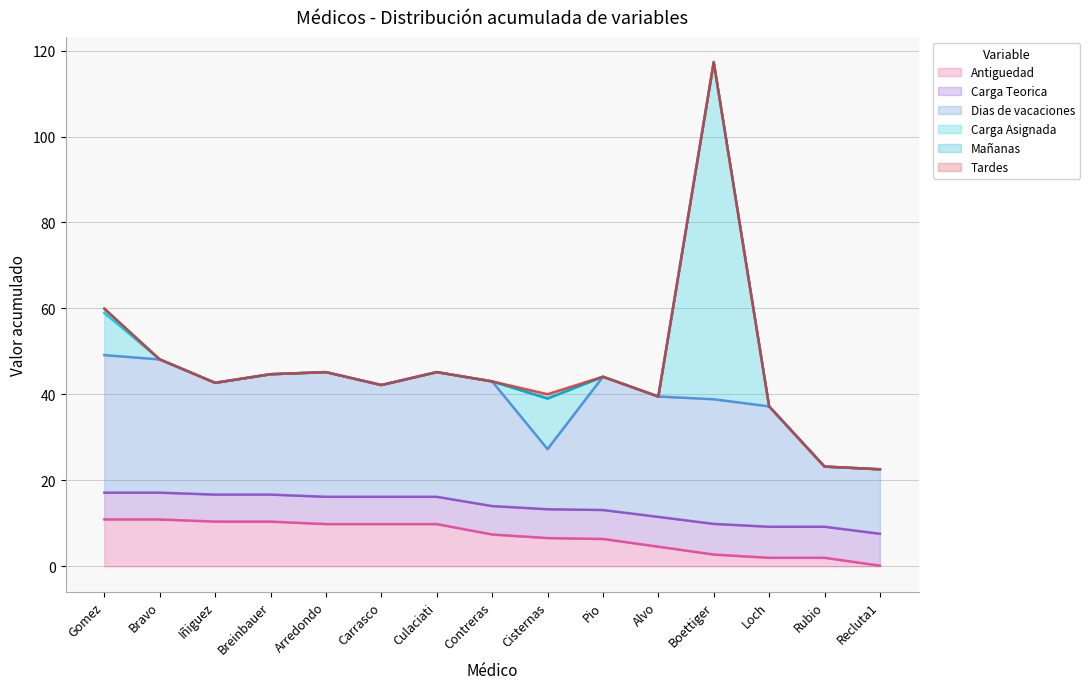

What is the total value across all series at Bravo?

48.1